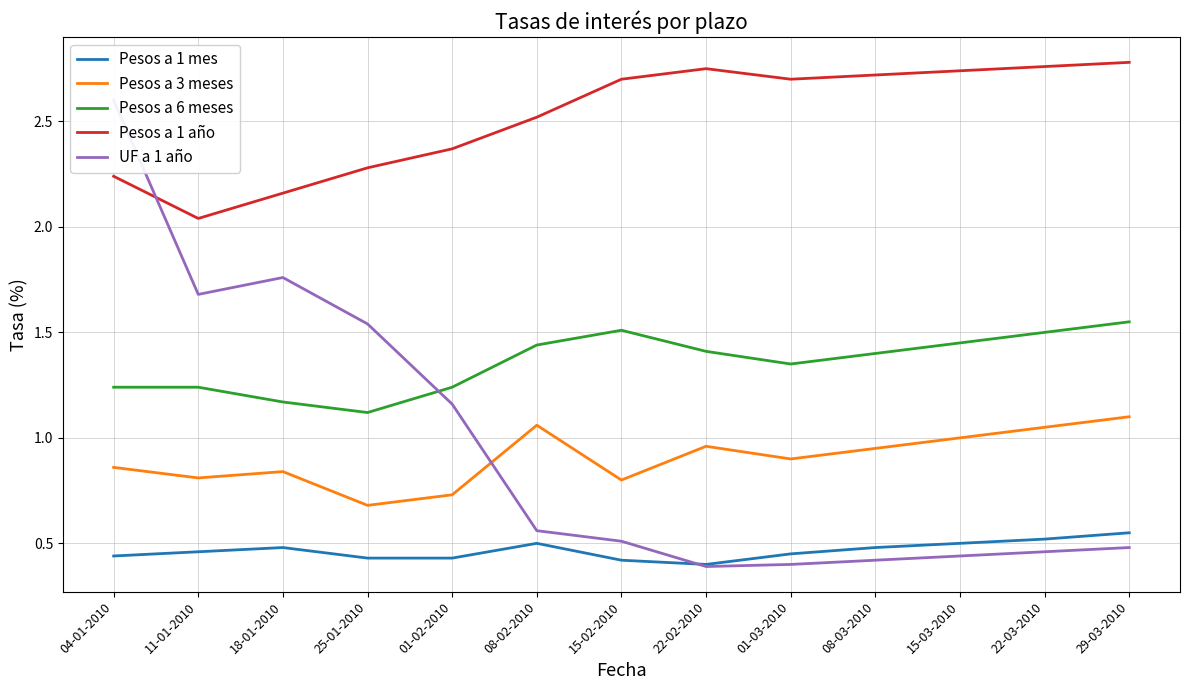

What is the difference between the highest and lowest values at 22-03-2010?

2.3